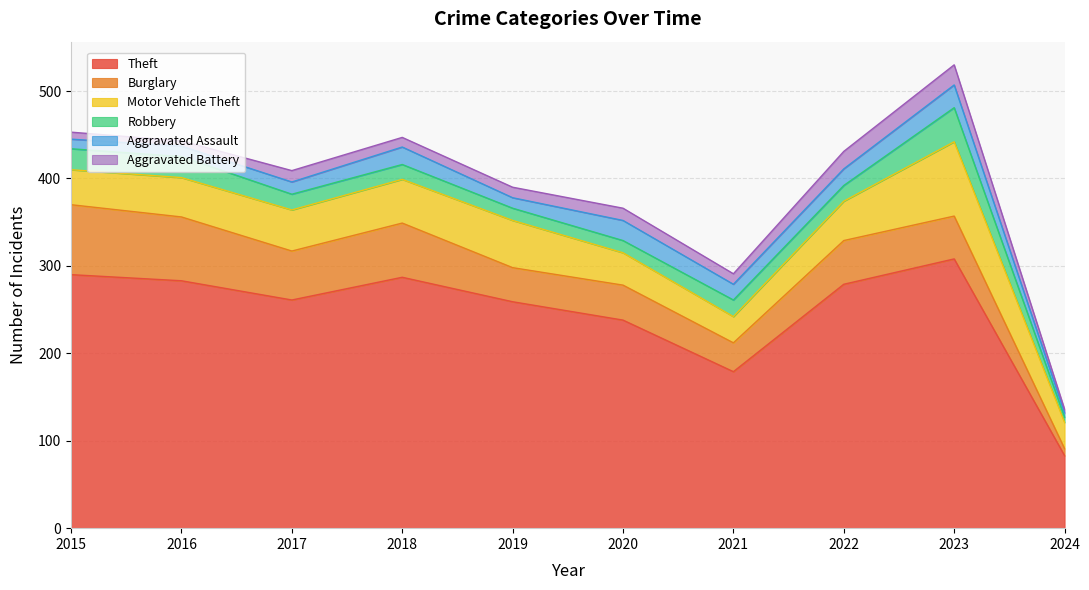

At how many categories does at least one series exceed 183?

8